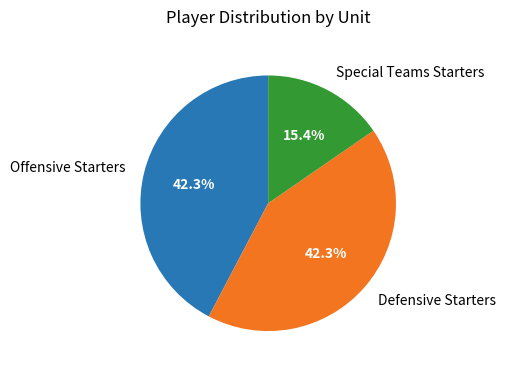

Which slice is the smallest?

Special Teams Starters